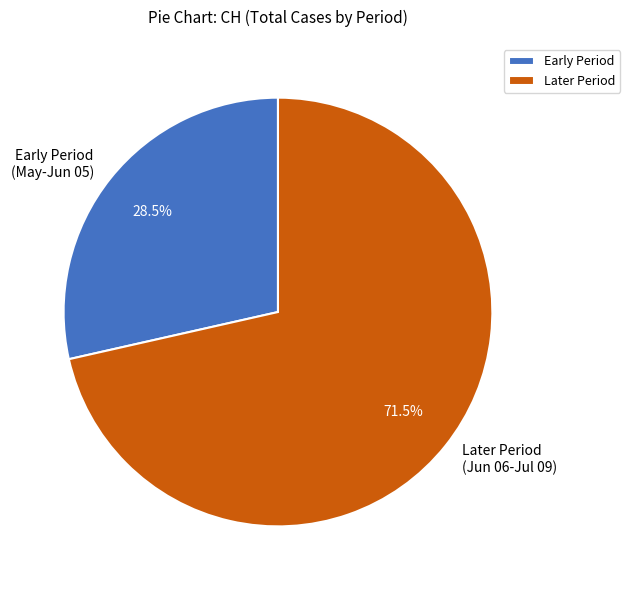

Does Later Period (Jun 06-Jul 09) account for over 50% of the chart?

Yes